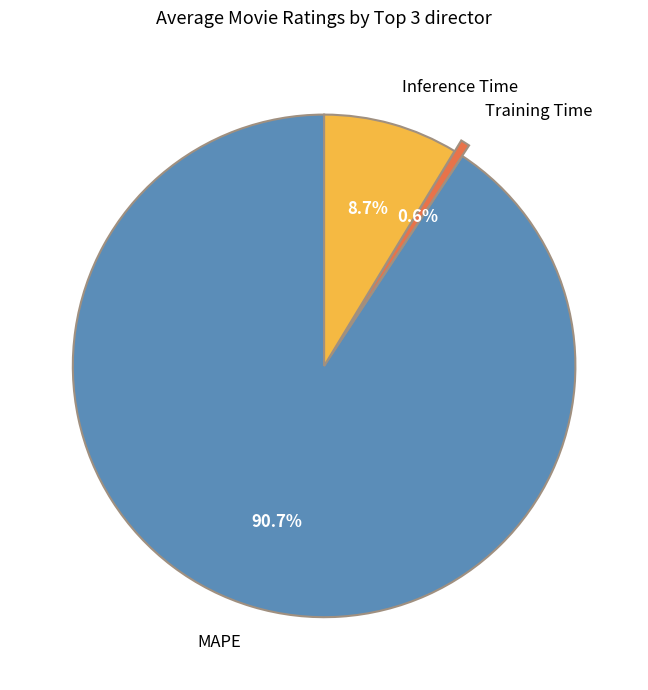

To the nearest percent, what percentage of the pie is Inference Time?

9%